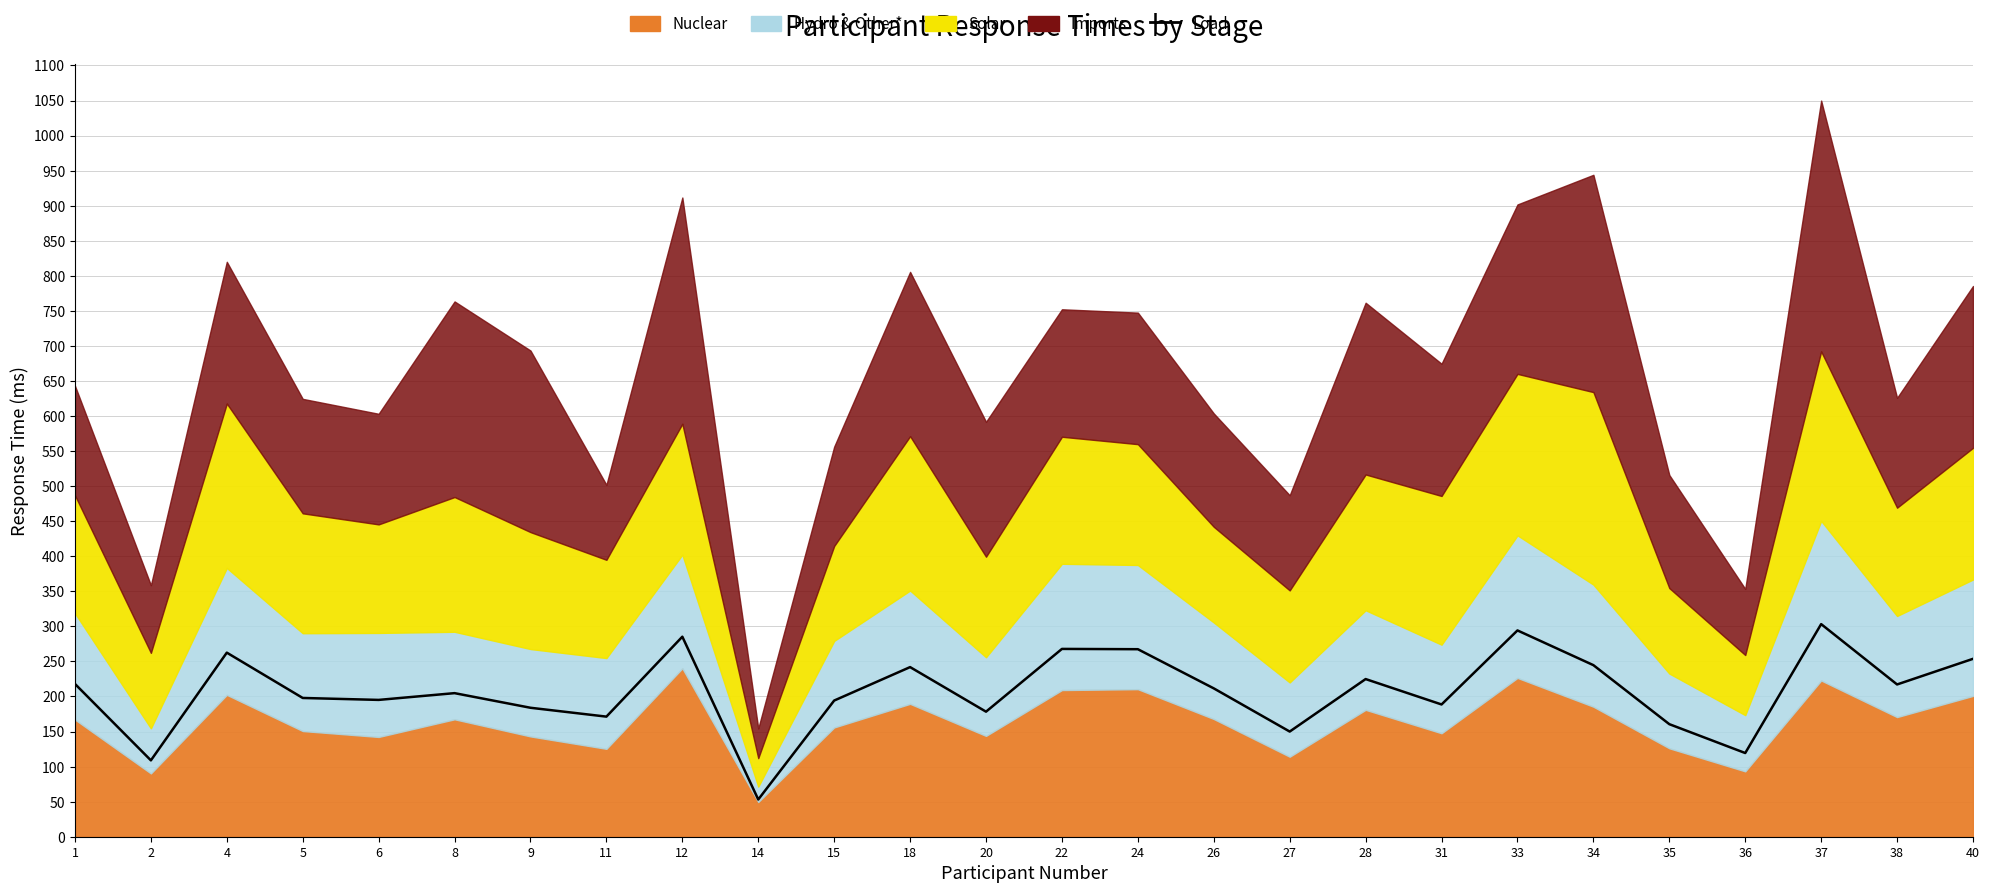

Reading left to right, what are all the values shown in this chart?

1=217.9	2=108.9	4=262.5	5=197.9	6=195.1	8=204.8	9=183.9	11=171.3	12=285.3	14=53.1	15=194.2	18=241.9	20=178.3	22=267.9	24=267.4	26=211.6	27=150.0	28=224.9	31=188.6	33=294.2	34=244.7	35=160.5	36=119.4	37=303.2	38=217.2	40=253.7